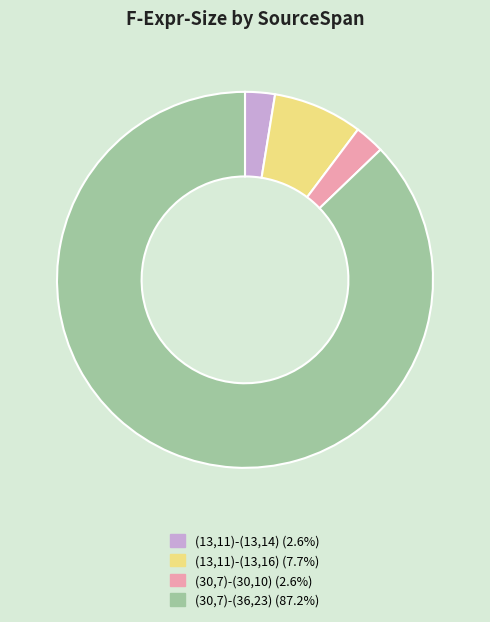

Does any single category account for the majority?

Yes